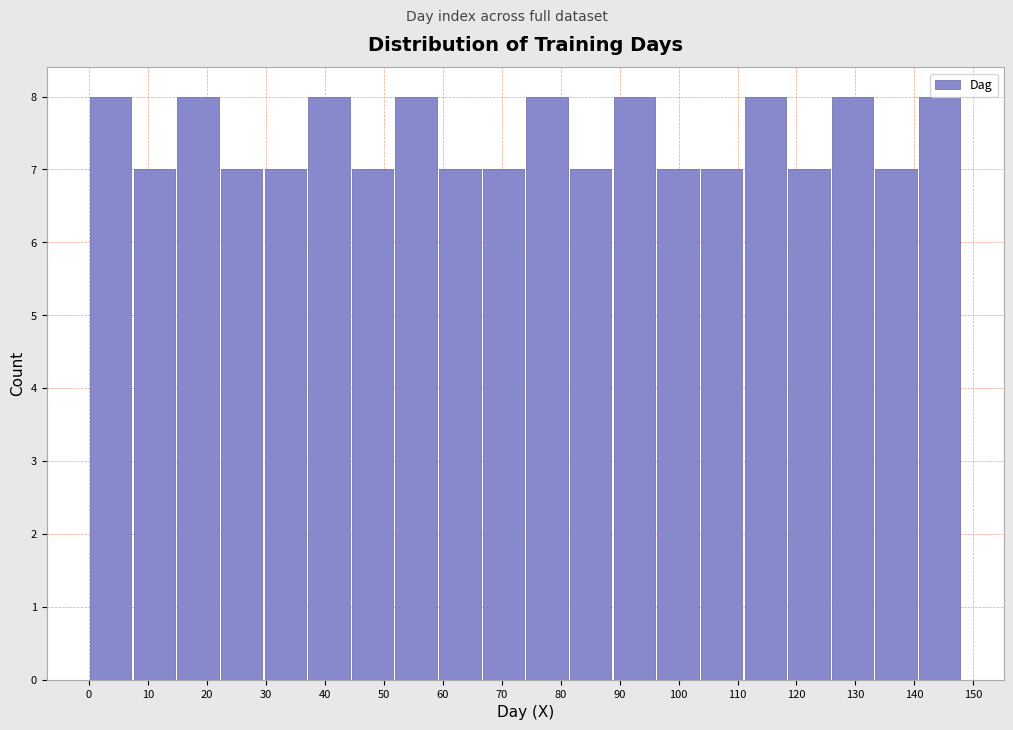

Reading left to right, transcribe this chart: for each bar, give the range it covers on the x-axis and its height. Neither the bar edges nor the heights are printed on the chart, so give them approximately, as read against the axes.

0.0 to 7.4: 8
7.4 to 14.8: 7
14.8 to 22.2: 8
22.2 to 29.6: 7
29.6 to 37.0: 7
37.0 to 44.4: 8
44.4 to 51.8: 7
51.8 to 59.2: 8
59.2 to 66.6: 7
66.6 to 74.0: 7
74.0 to 81.4: 8
81.4 to 88.8: 7
88.8 to 96.2: 8
96.2 to 103.6: 7
103.6 to 111.0: 7
111.0 to 118.4: 8
118.4 to 125.8: 7
125.8 to 133.2: 8
133.2 to 140.6: 7
140.6 to 148.0: 8